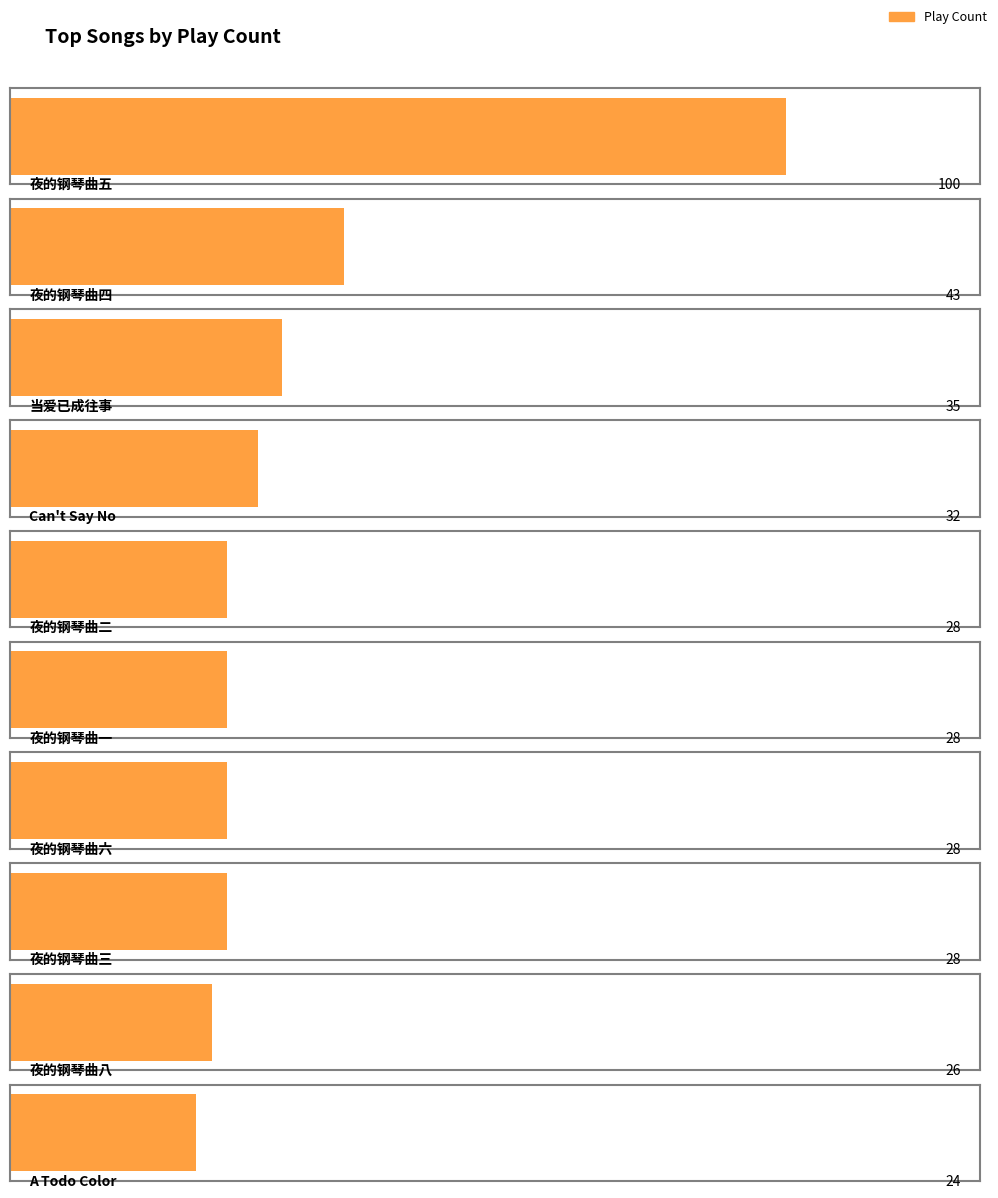

How many data points in Average utilization are above 28?

4